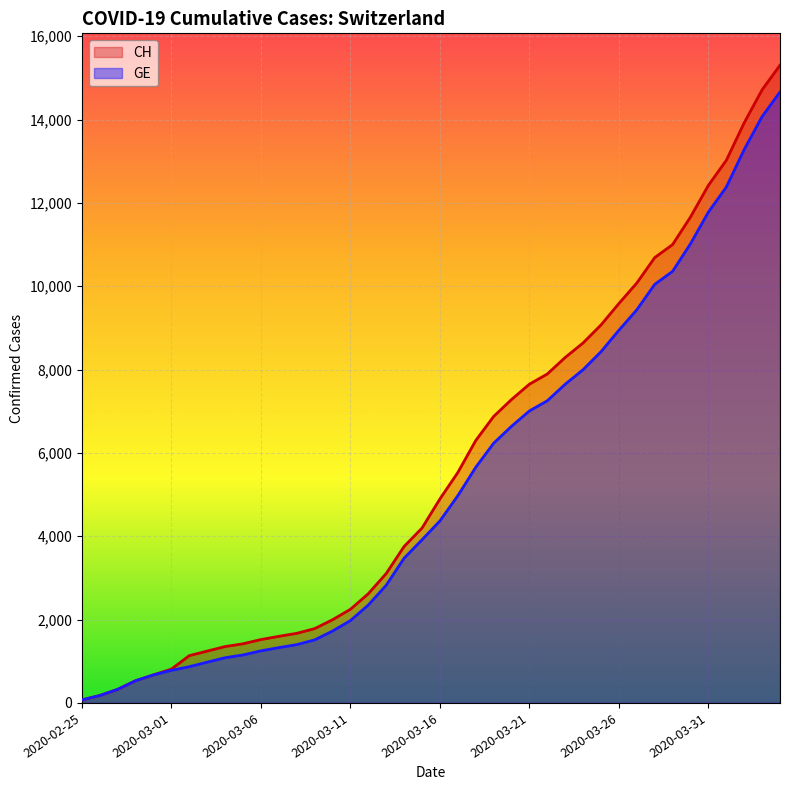

True or false: CH and GE cross at least once.

False